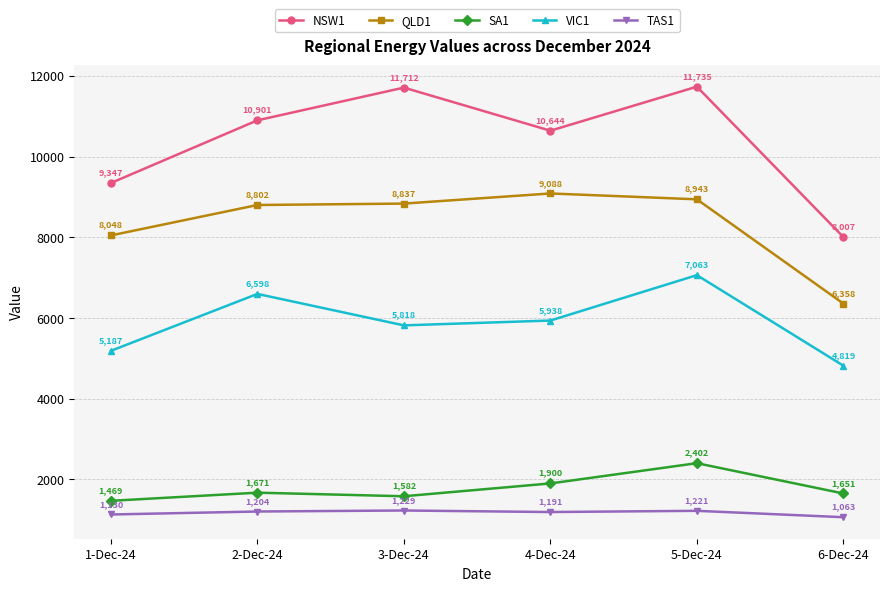

How many interior local peaks does the VIC1 series have?

2